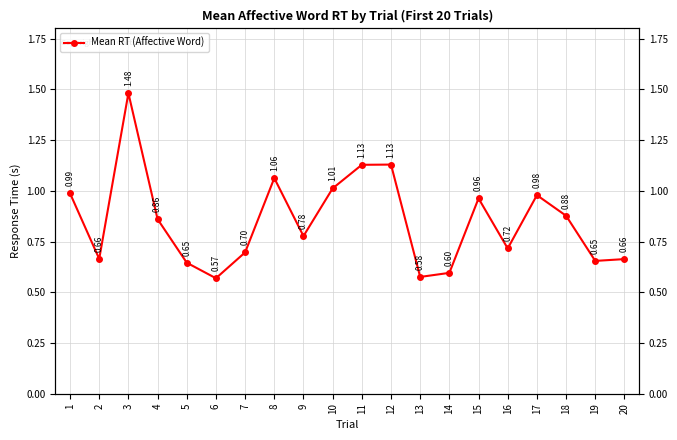

Reading right to left, extract all data points from this chart.

0.7	0.7	0.9	1.0	0.7	1.0	0.6	0.6	1.1	1.1	1.0	0.8	1.1	0.7	0.6	0.6	0.9	1.5	0.7	1.0